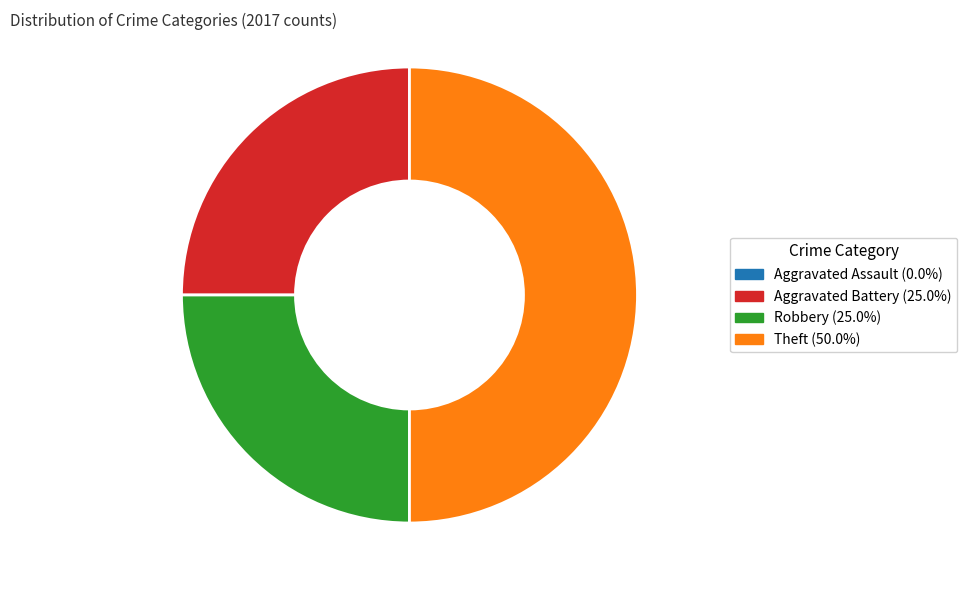

How many slices are in this pie chart?

3